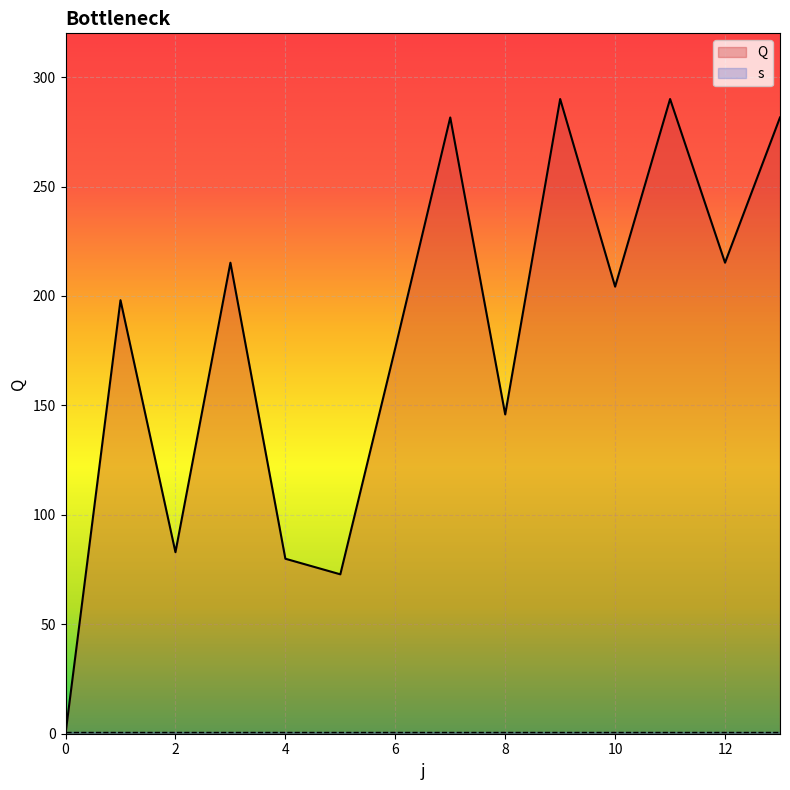

List the labels in order of value, largest first.

9, 11, 7, 13, 3, 12, 10, 1, 6, 8, 2, 4, 5, 0